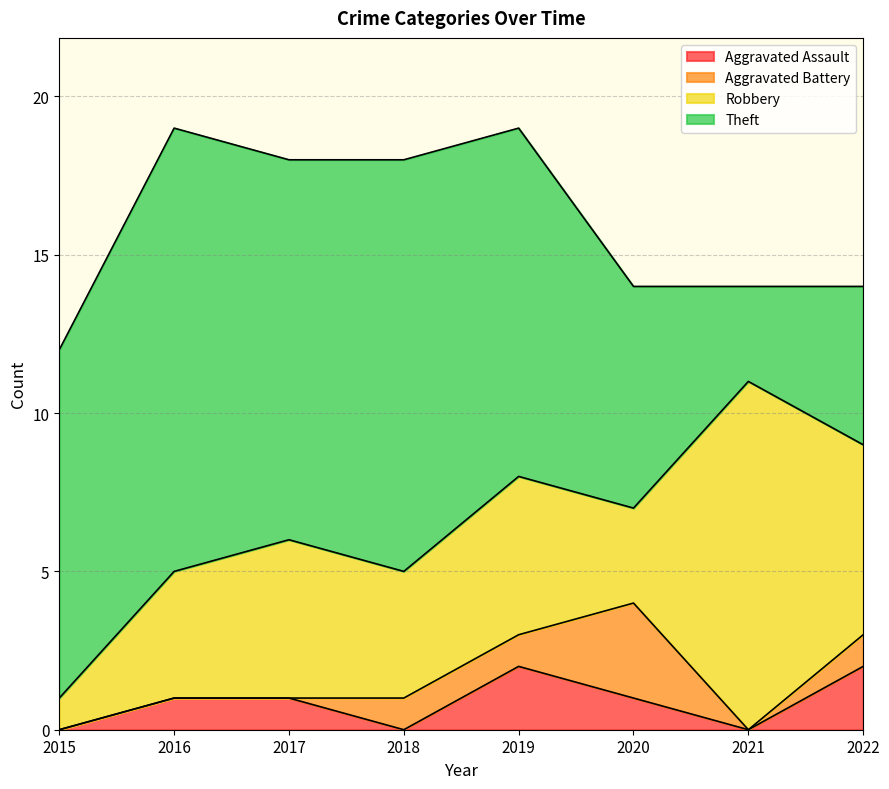

Which series has the widest spread of values?

Theft